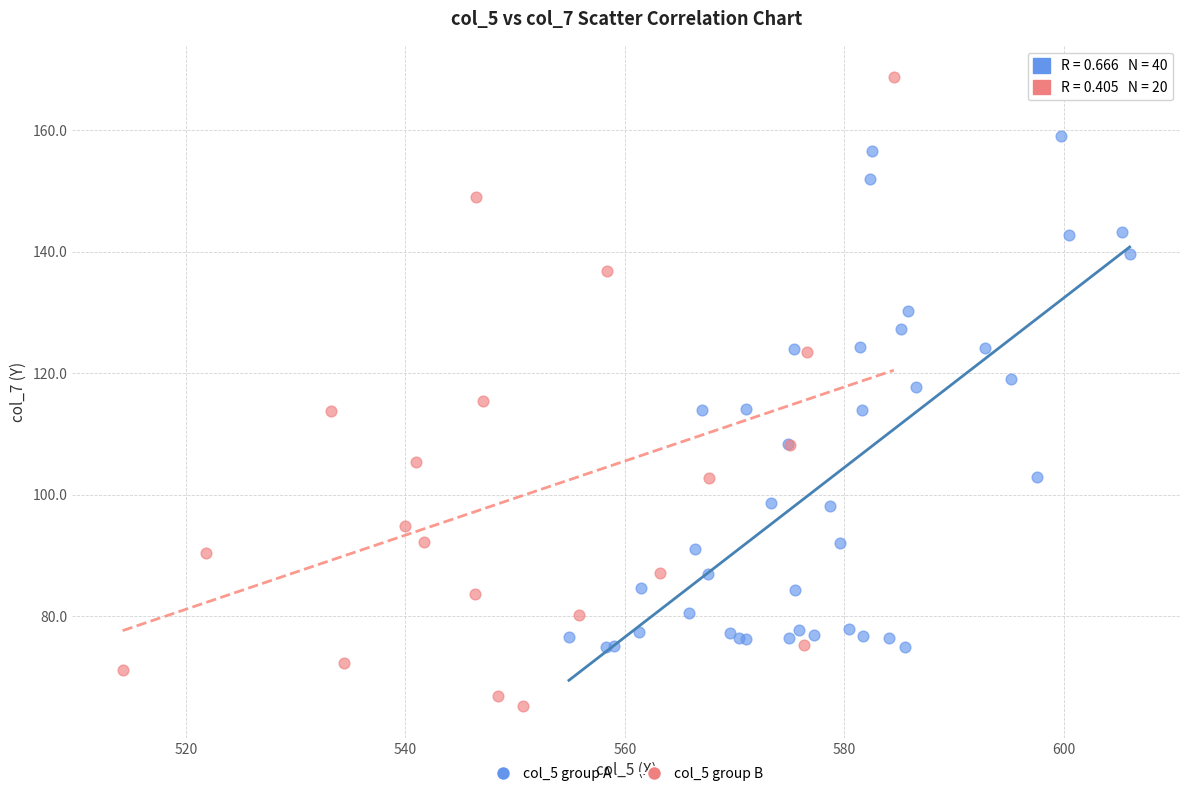

Which series reaches the minimum Y coordinate?

col_5 group B